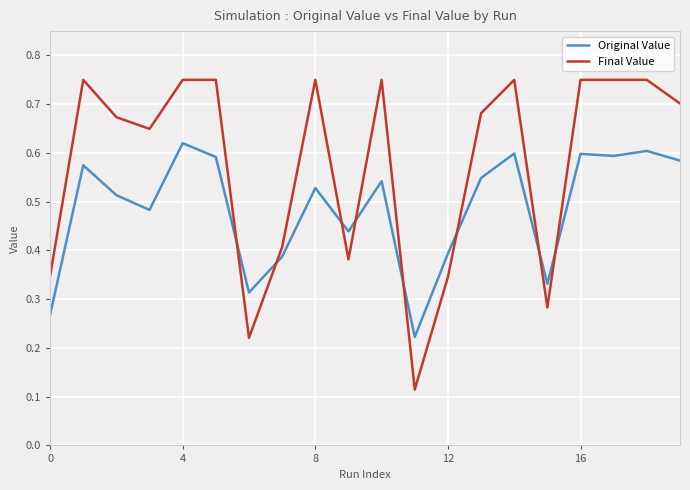

How many times do Final Value and Original Value cross each other?

8